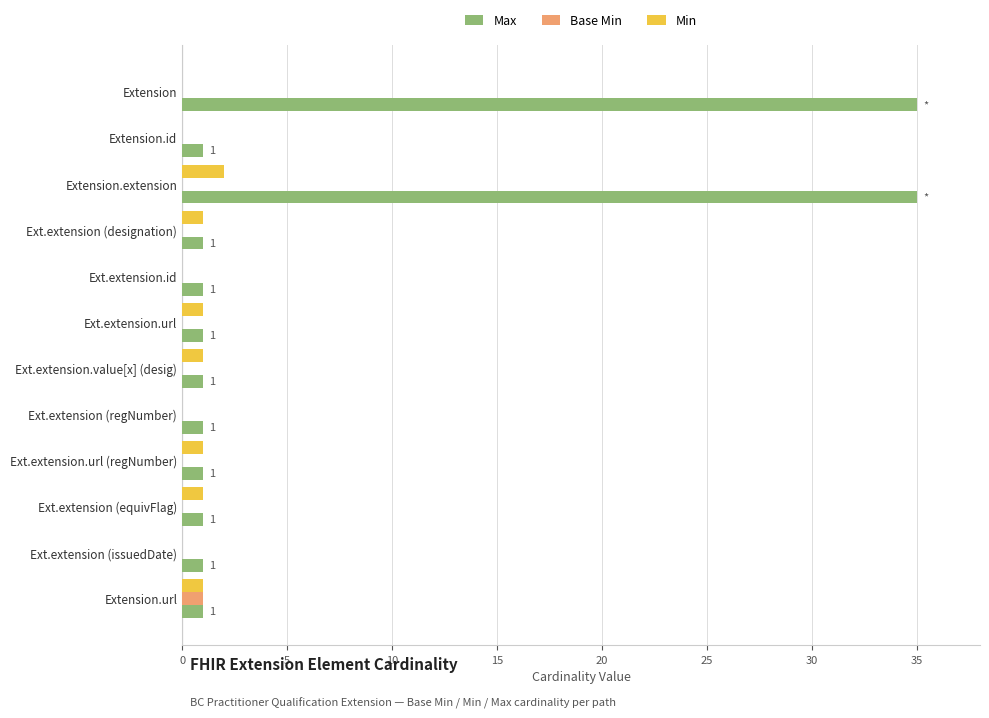

At which label does Base Min reach its peak?

Extension.url